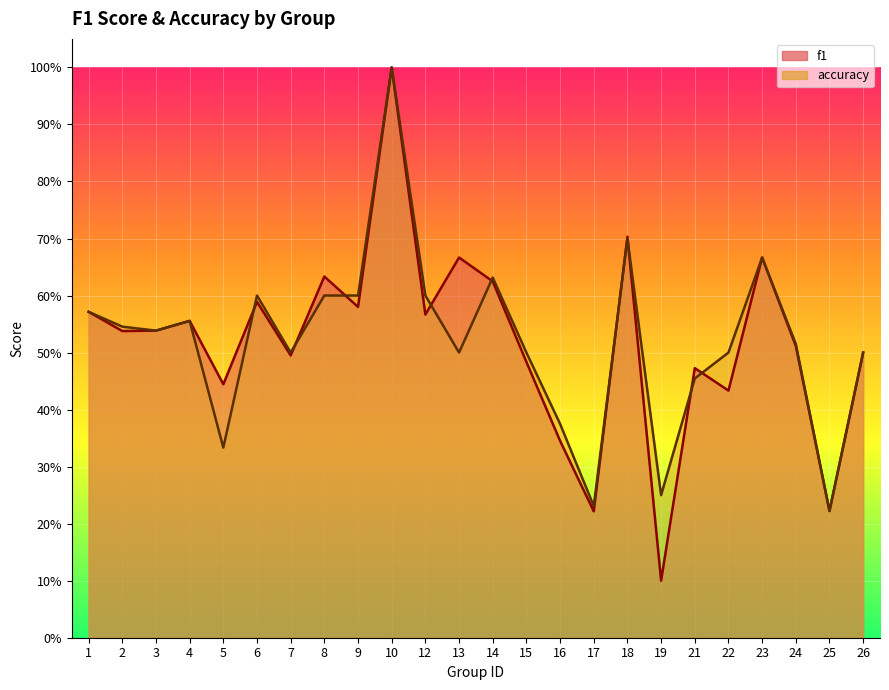

Between which two adjacent categories do f1 and accuracy first intersect?

5 and 6